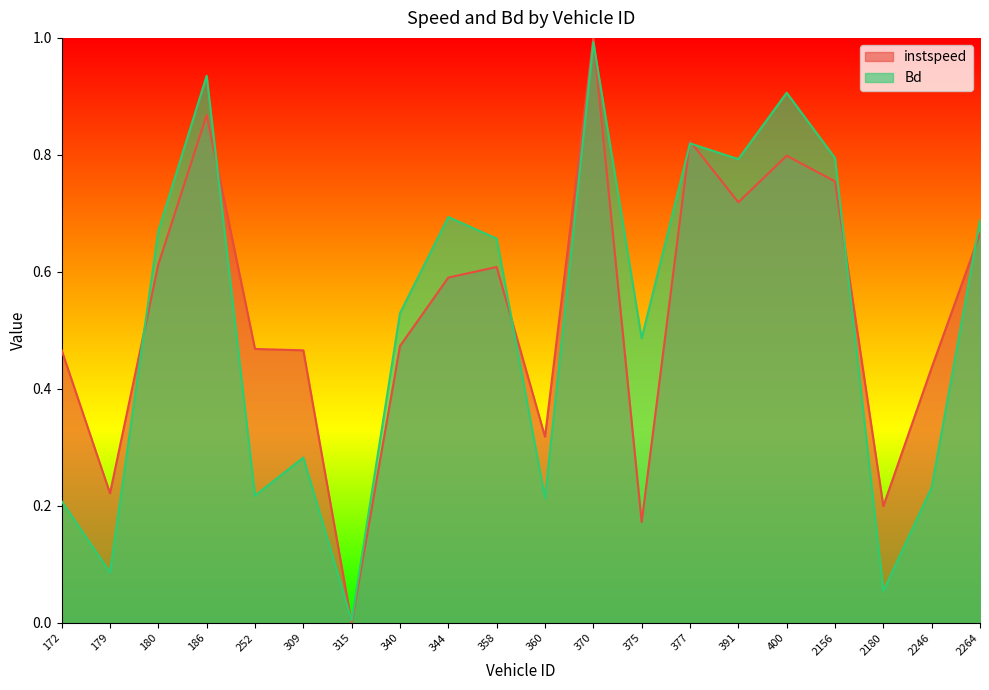

Rank the series at 2264 from highest to lowest value.

Bd, instspeed